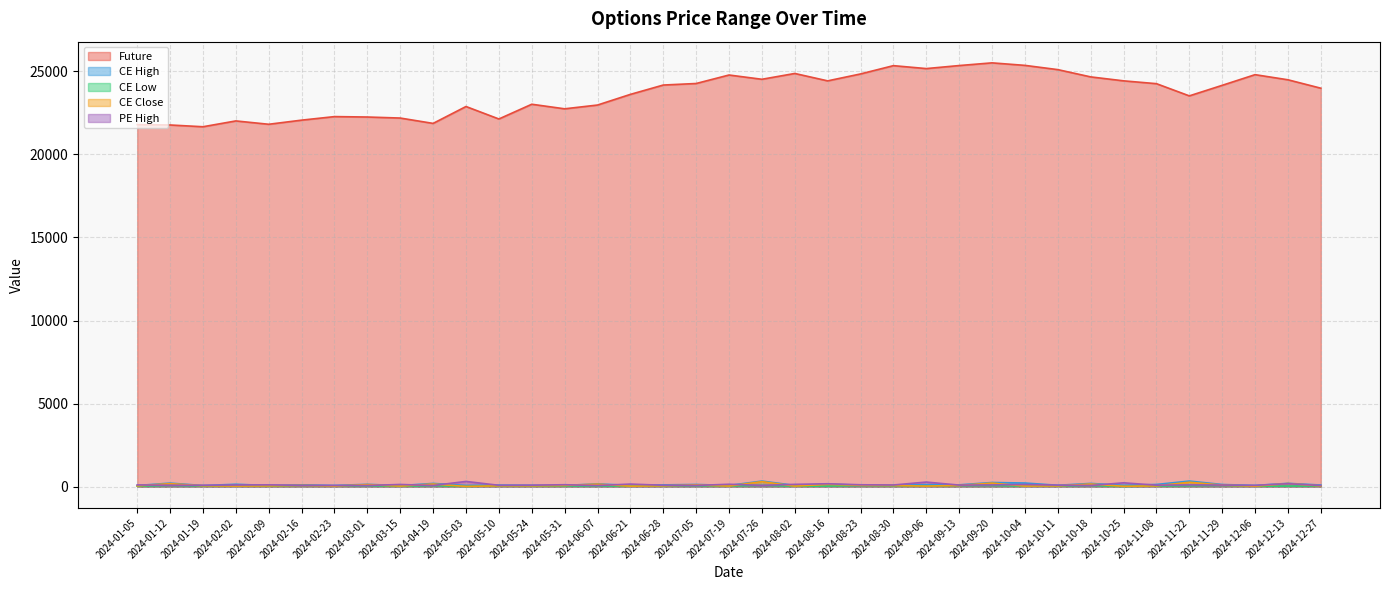

True or false: CE High and CE Close intersect in this chart.

False